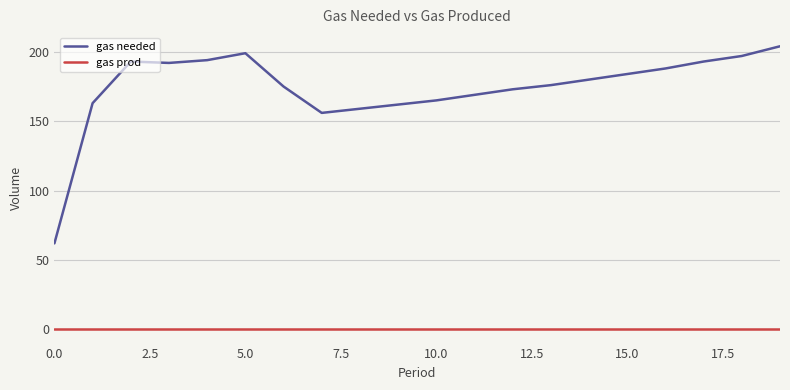

True or false: gas needed and gas prod cross at least once.

False